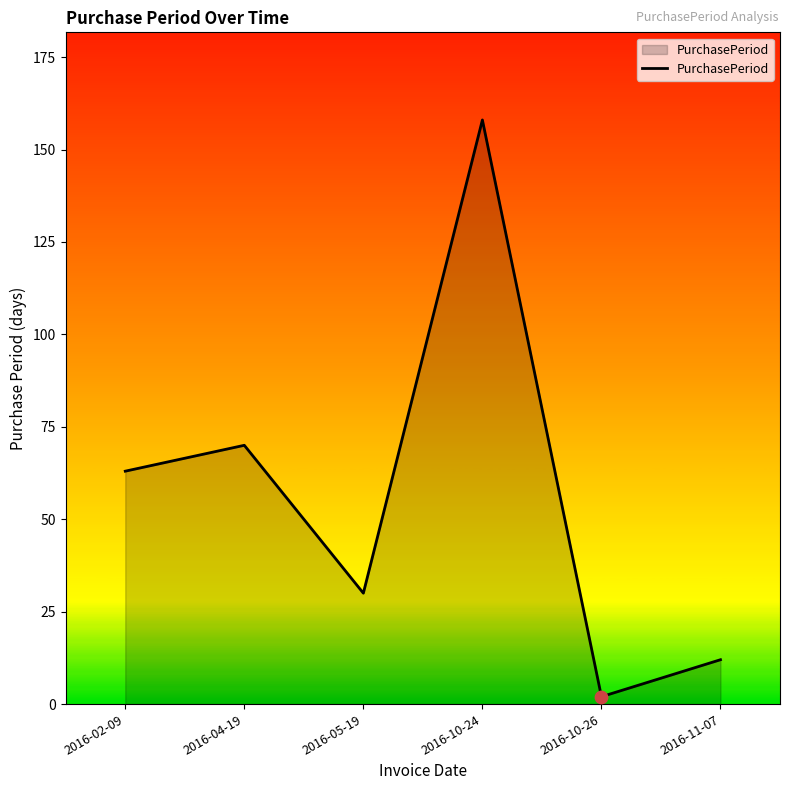

Between 2016-02-09 and 2016-10-24, which is larger?

2016-10-24